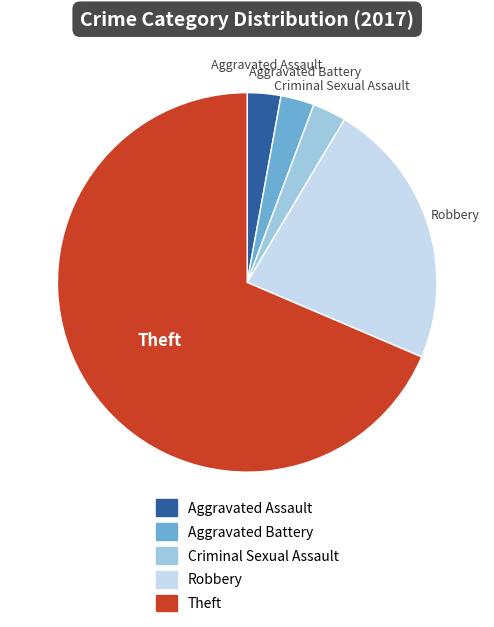

Which slice represents more than half of the pie?

Theft